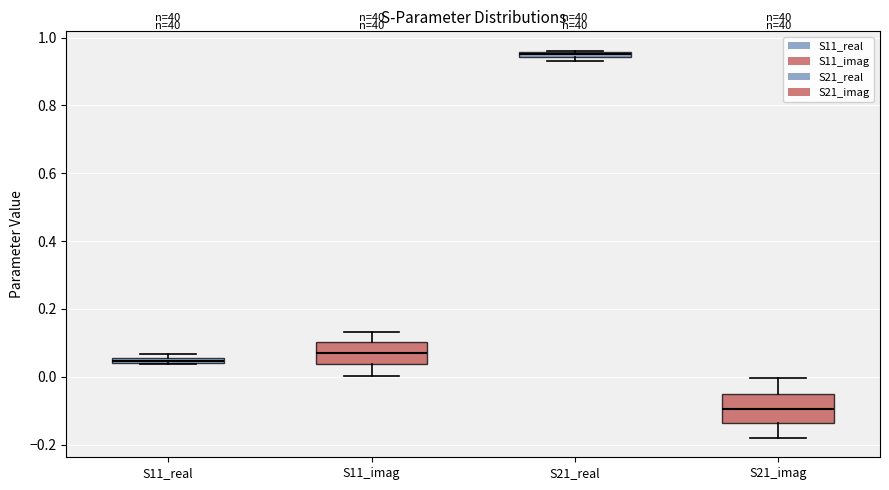

Where is the lower edge of the box for S21_imag on the y-axis? The values are not printed on the chart, so give them approximately, as read against the axis.

-0.14